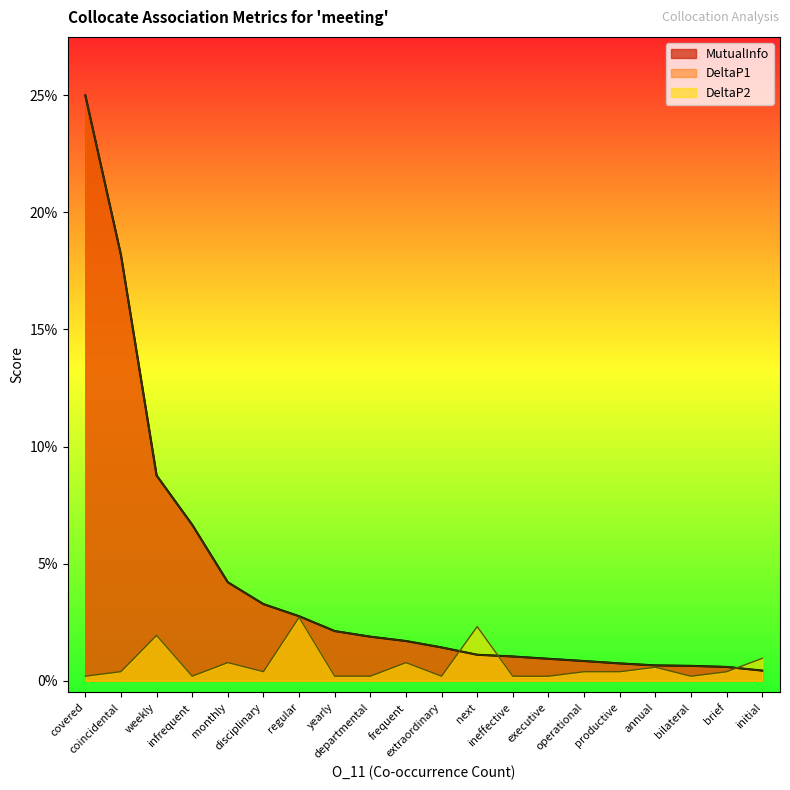

The value of DeltaP1 at next is 0.0. True or false?

False